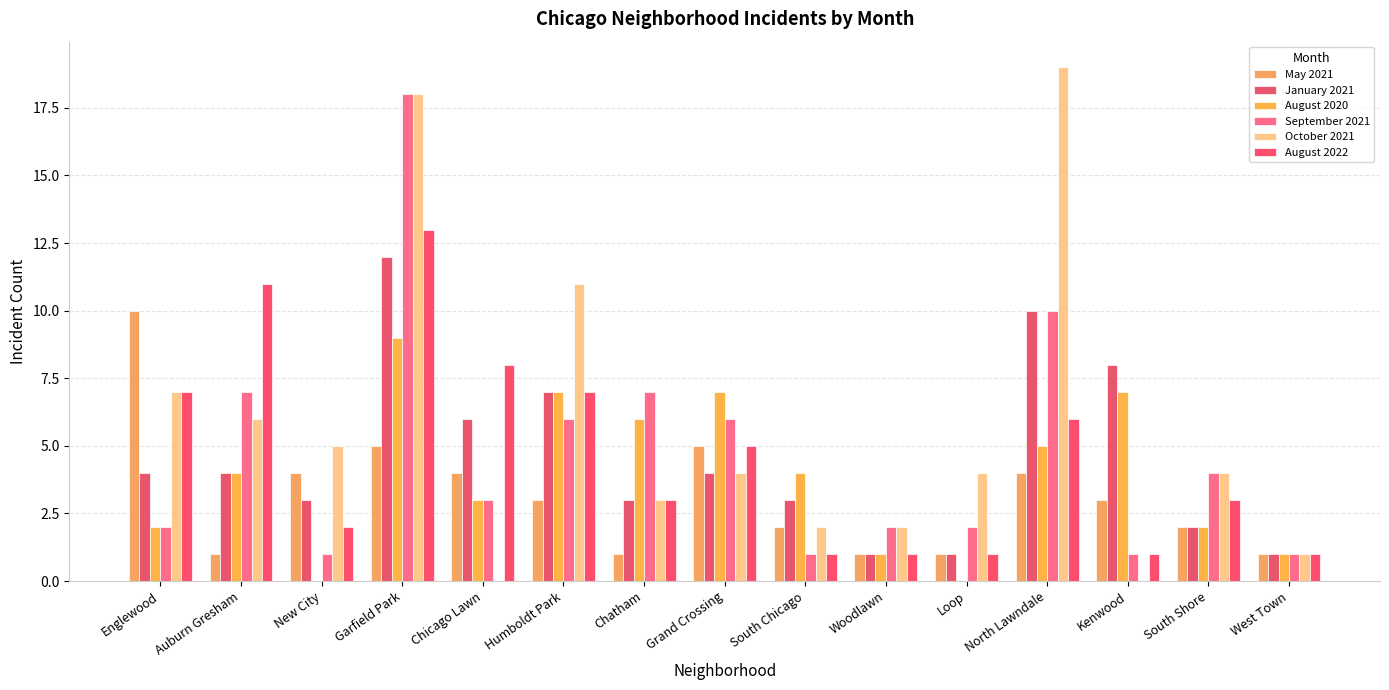

The January 2021 series shows 2 at South Shore. True or false?

True